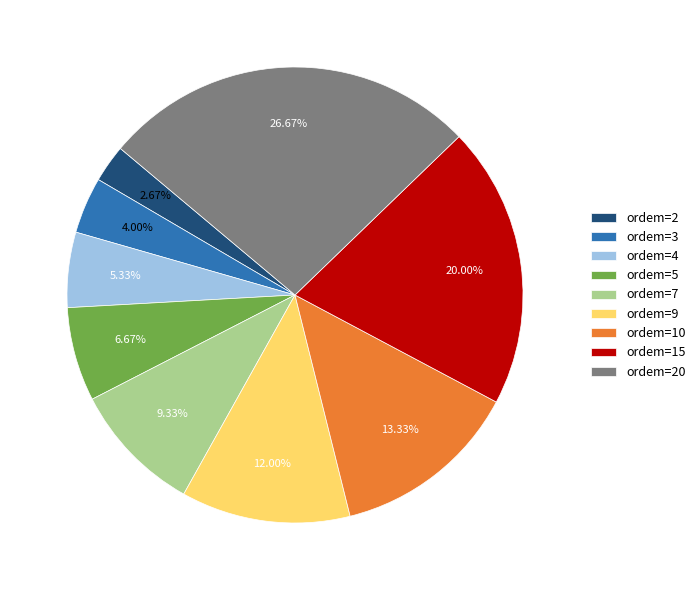

To the nearest percent, what is the difference between the largest and smallest slice percentages?

24%